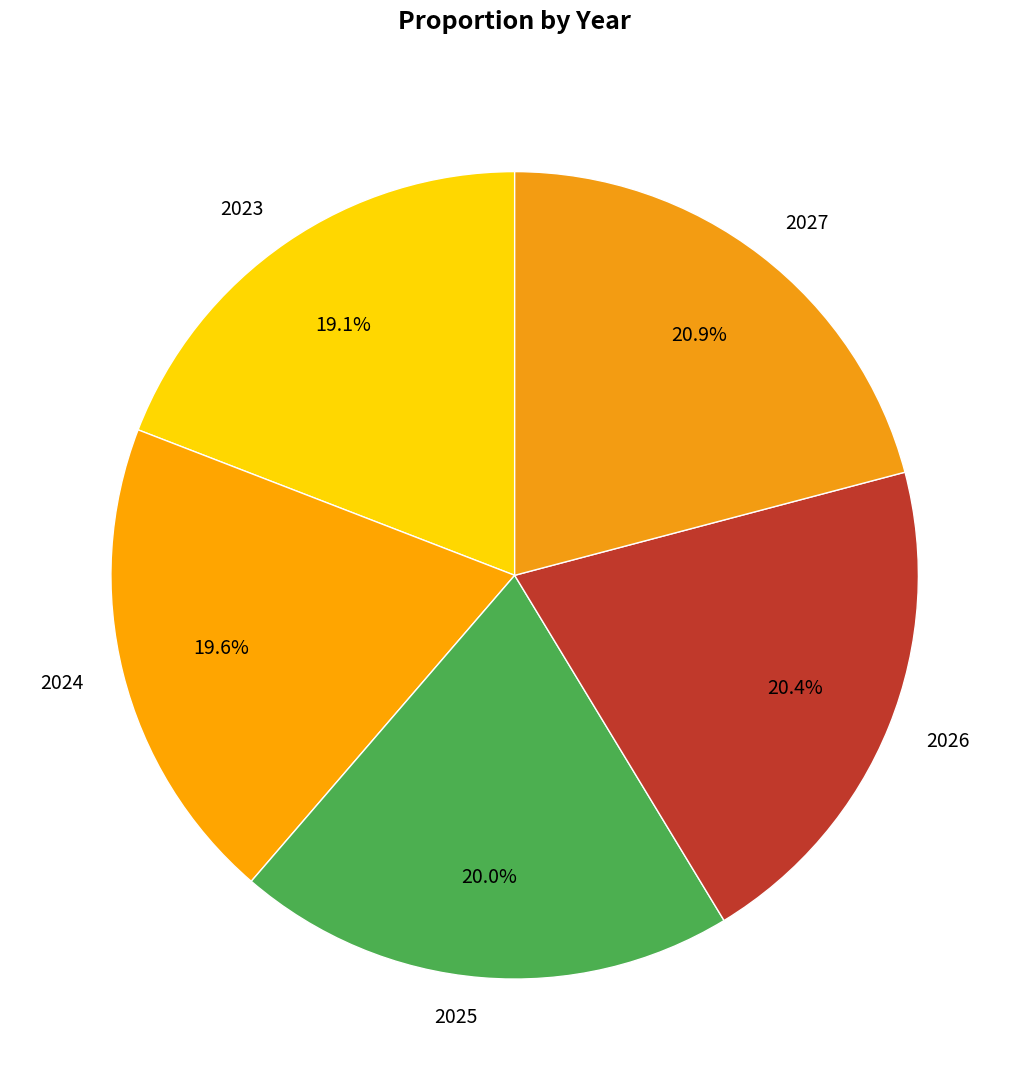

What percentage do 2023 and 2024 together represent?

38.7%